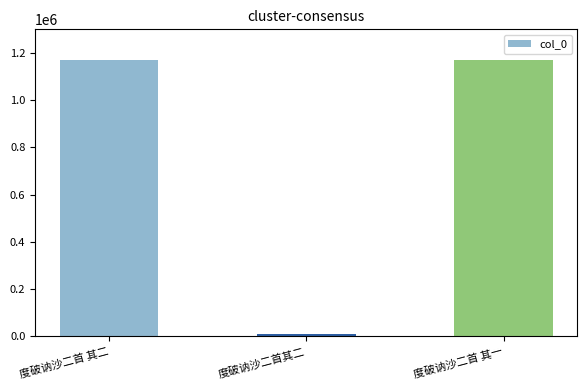

Does the chart contain any negative values?

No